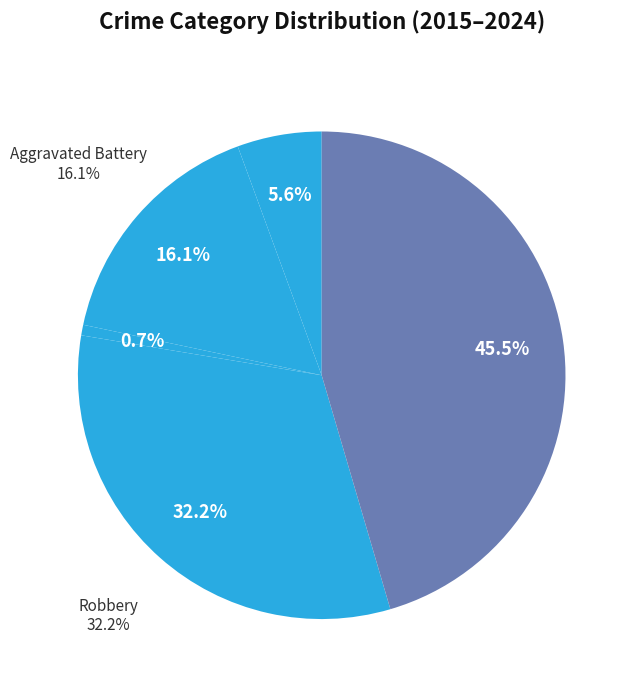

To the nearest percent, what portion does Criminal Sexual Assault represent?

17%